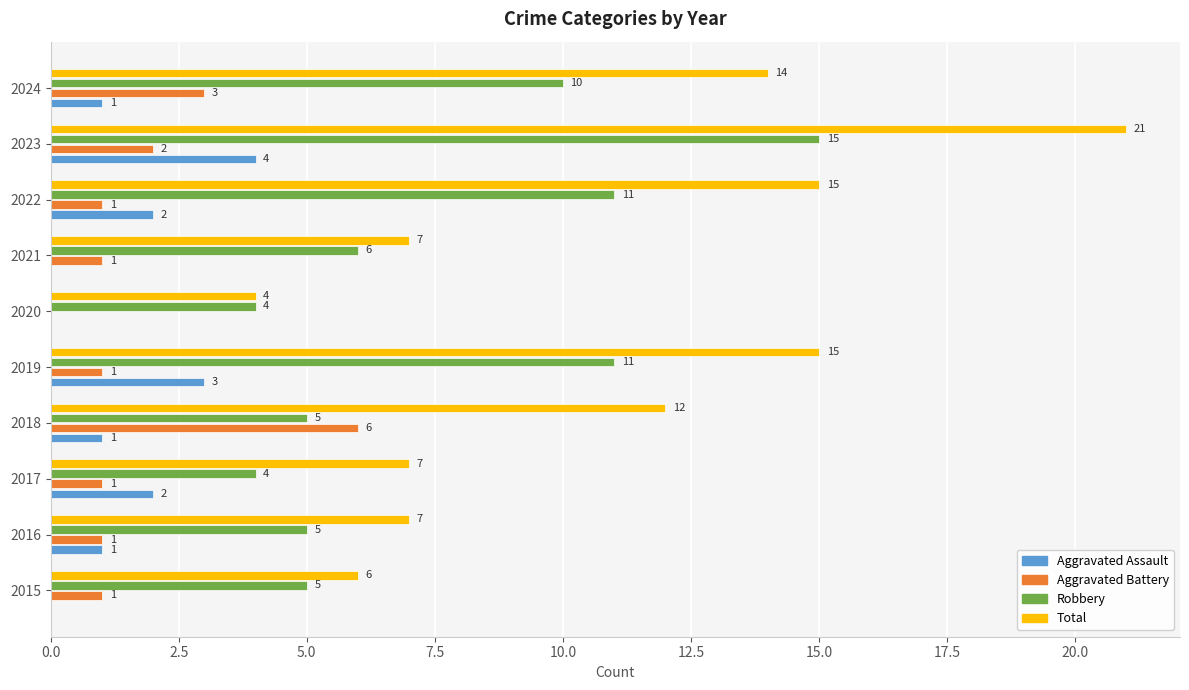

The value of Aggravated Battery at 2023 is 2. True or false?

True